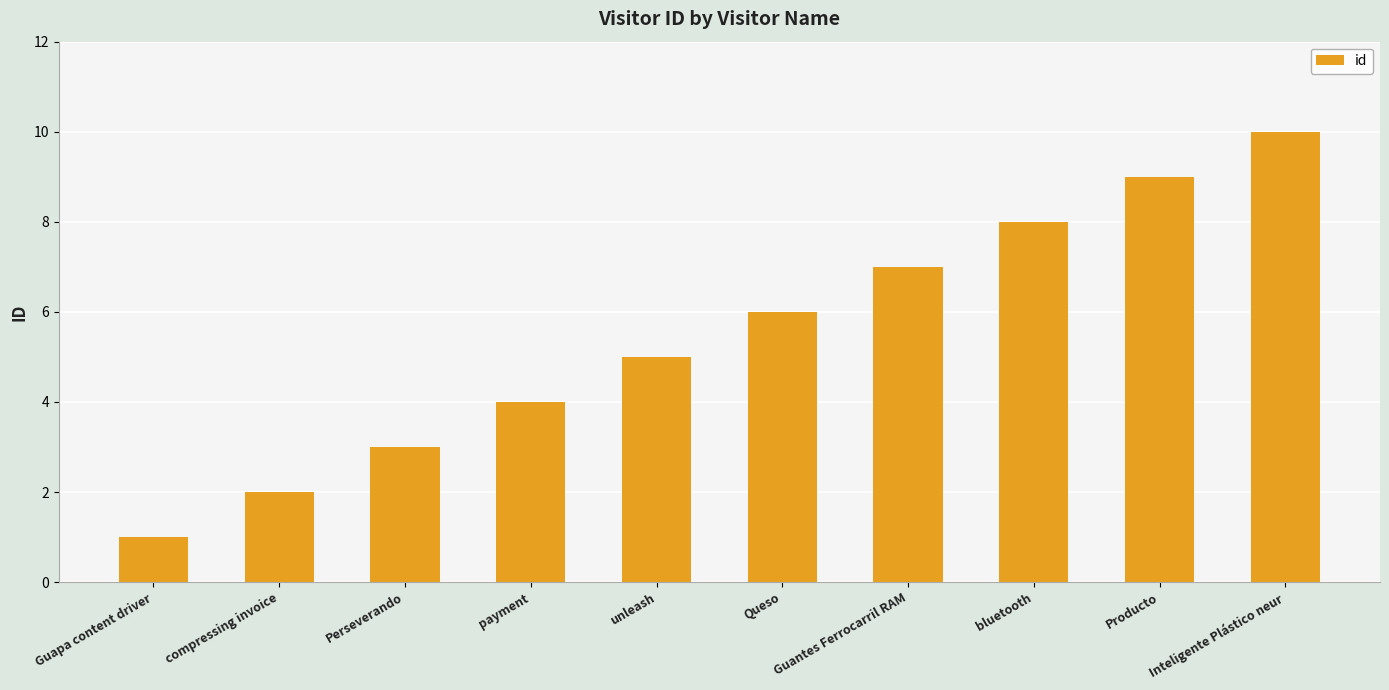

What is the label of the 10th bar from the left?

Inteligente Plástico neur